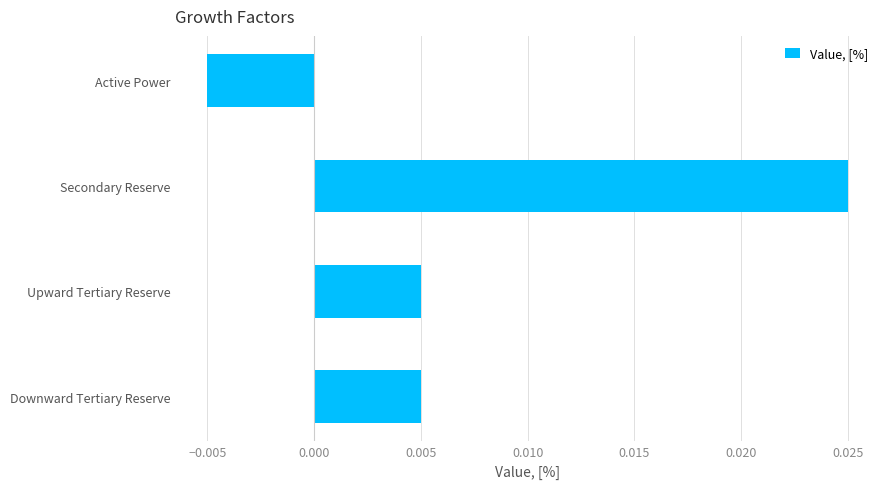

What position from the top is Active Power?

1